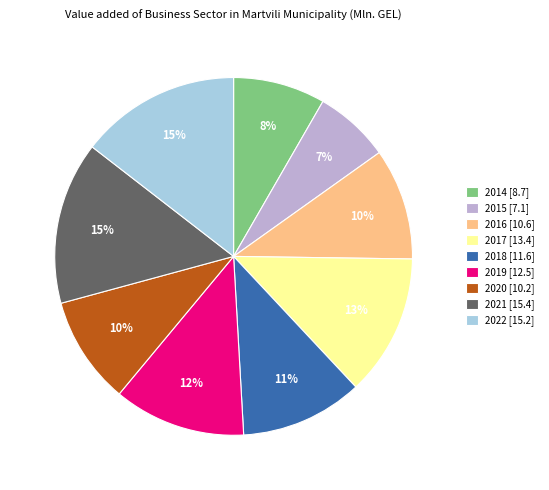

To the nearest percent, what percentage of the pie is 2020?

10%